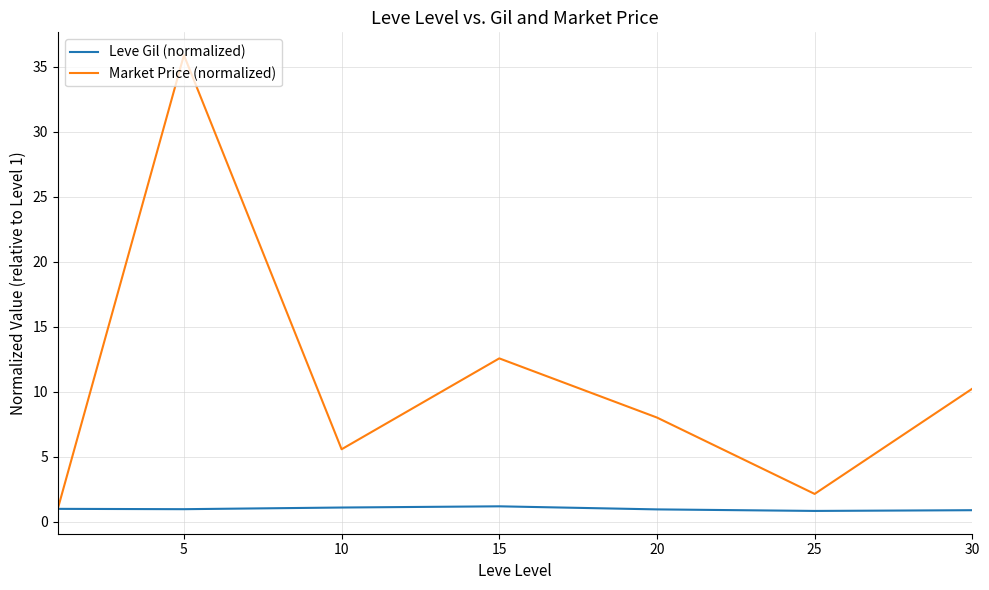

Rank the series by their average value, from highest to lowest.

Market Price (normalized), Leve Gil (normalized)